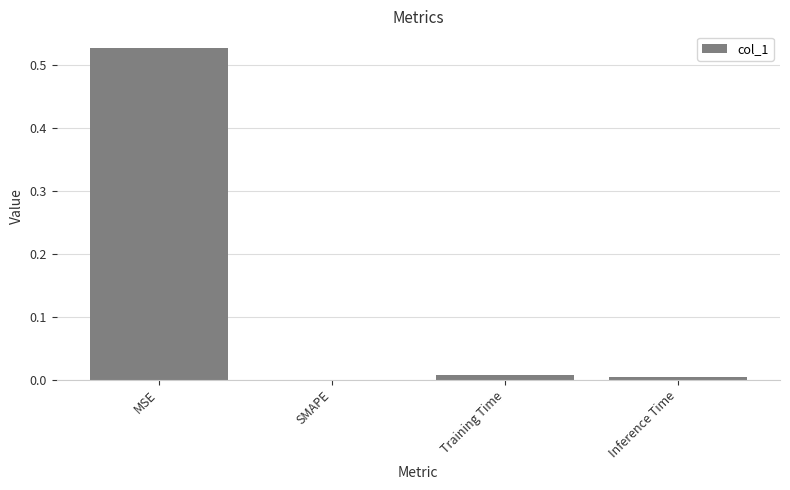

At which category does the chart reach its peak across all series?

MSE